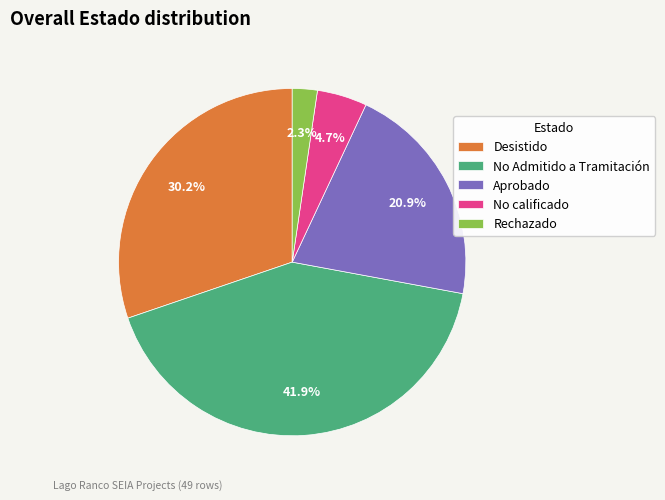

Combined, do Aprobado and No calificado account for over 50%?

No